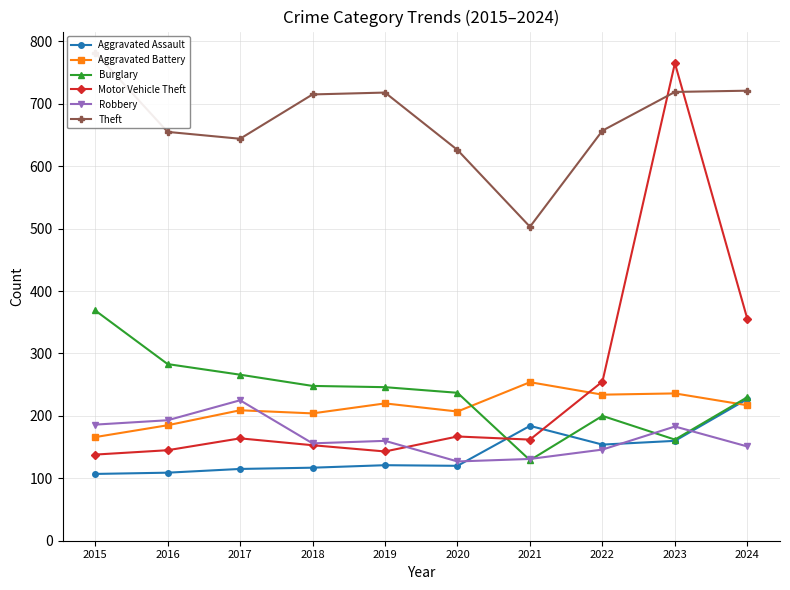

Which series has the largest total across all categories?

Theft